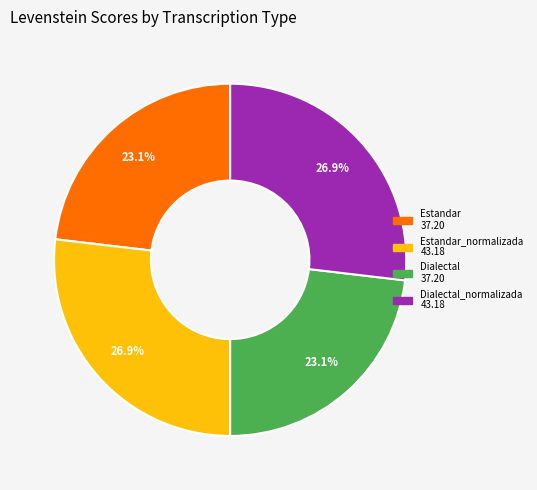

Count the number of slices in the pie.

4